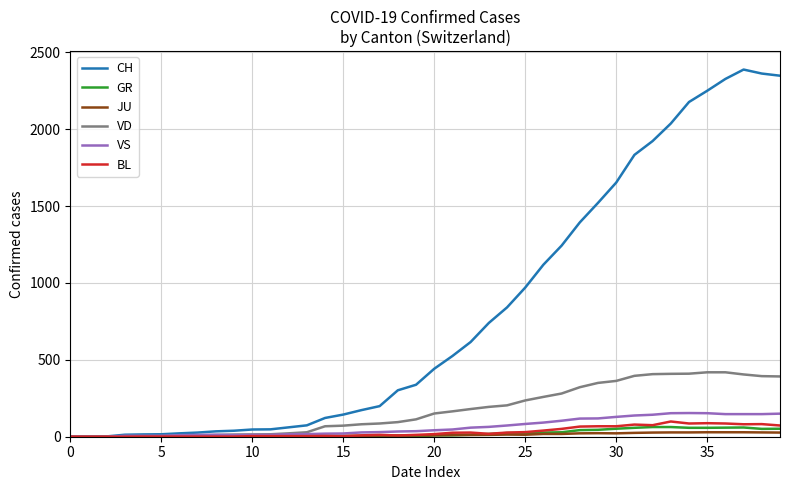

Which series has the widest spread of values?

CH